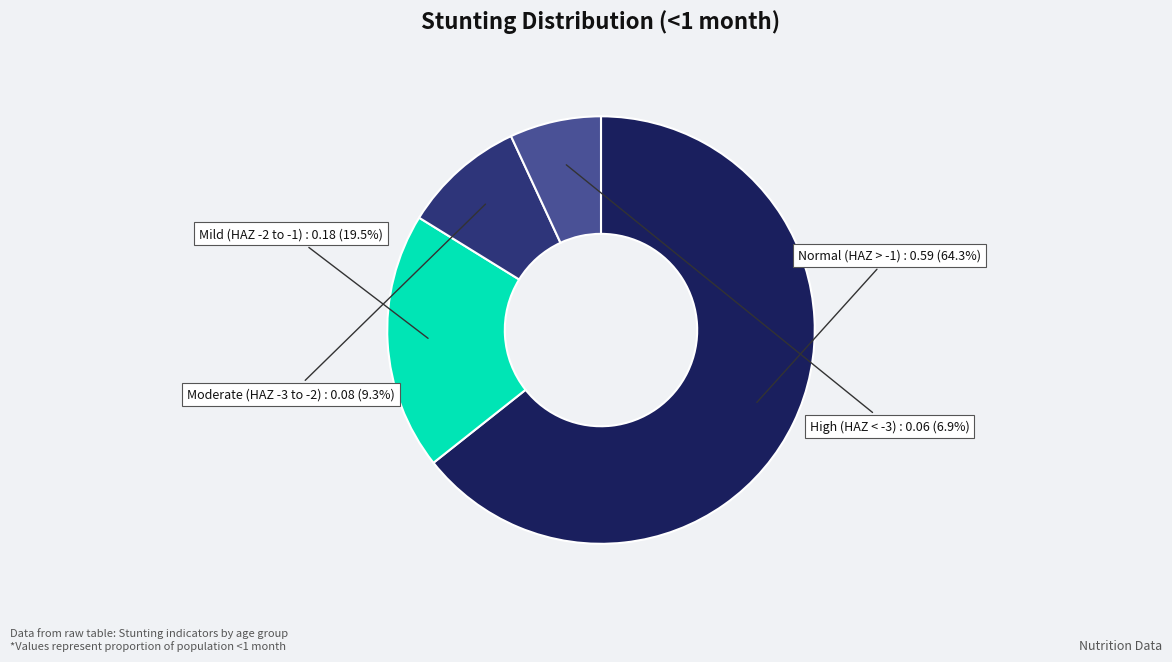

Is there any slice that represents more than half of the pie?

Yes